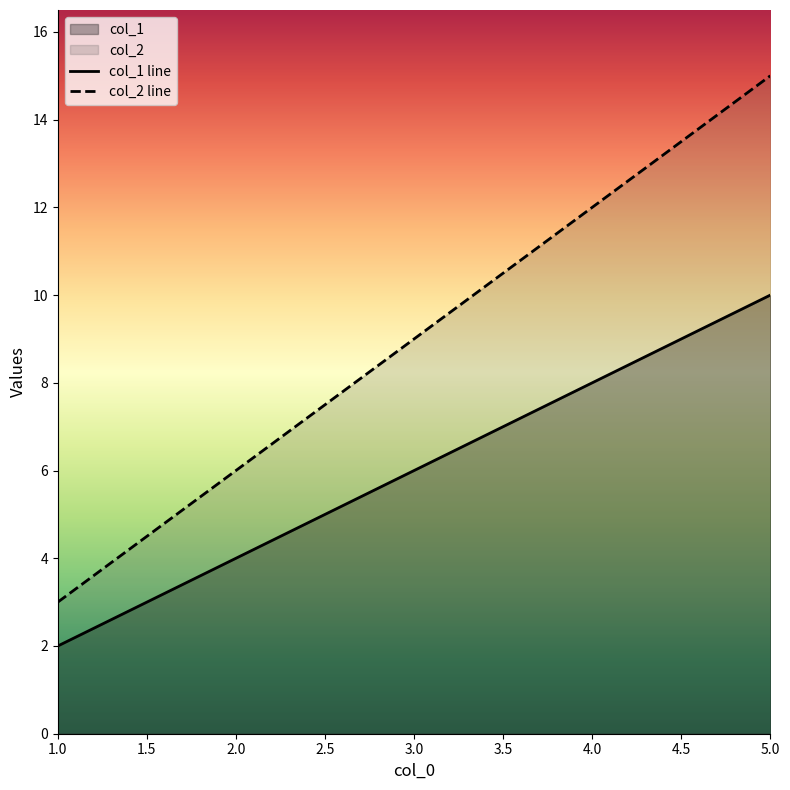

List the series in order of their overall mean, highest first.

col_2 line, col_1 line